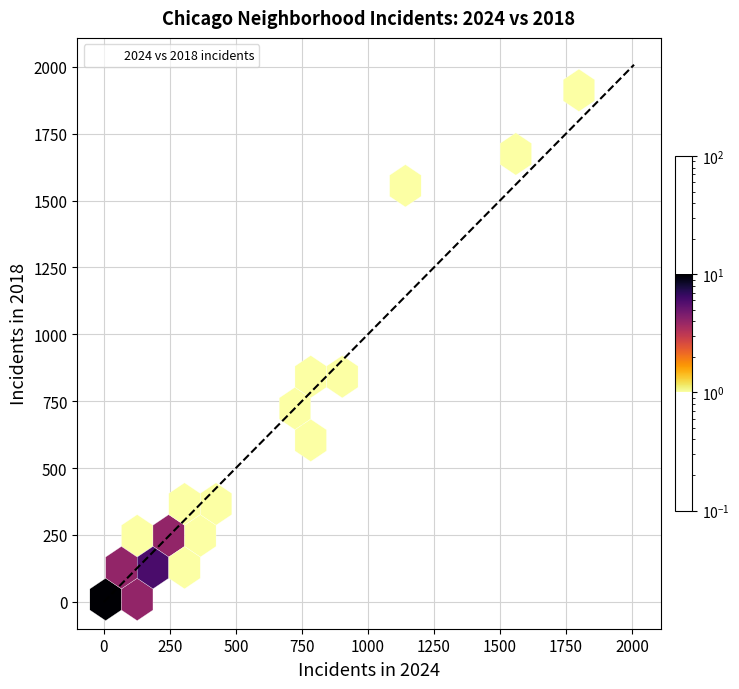

What Y value in the scatter plot is closest to 960?

898